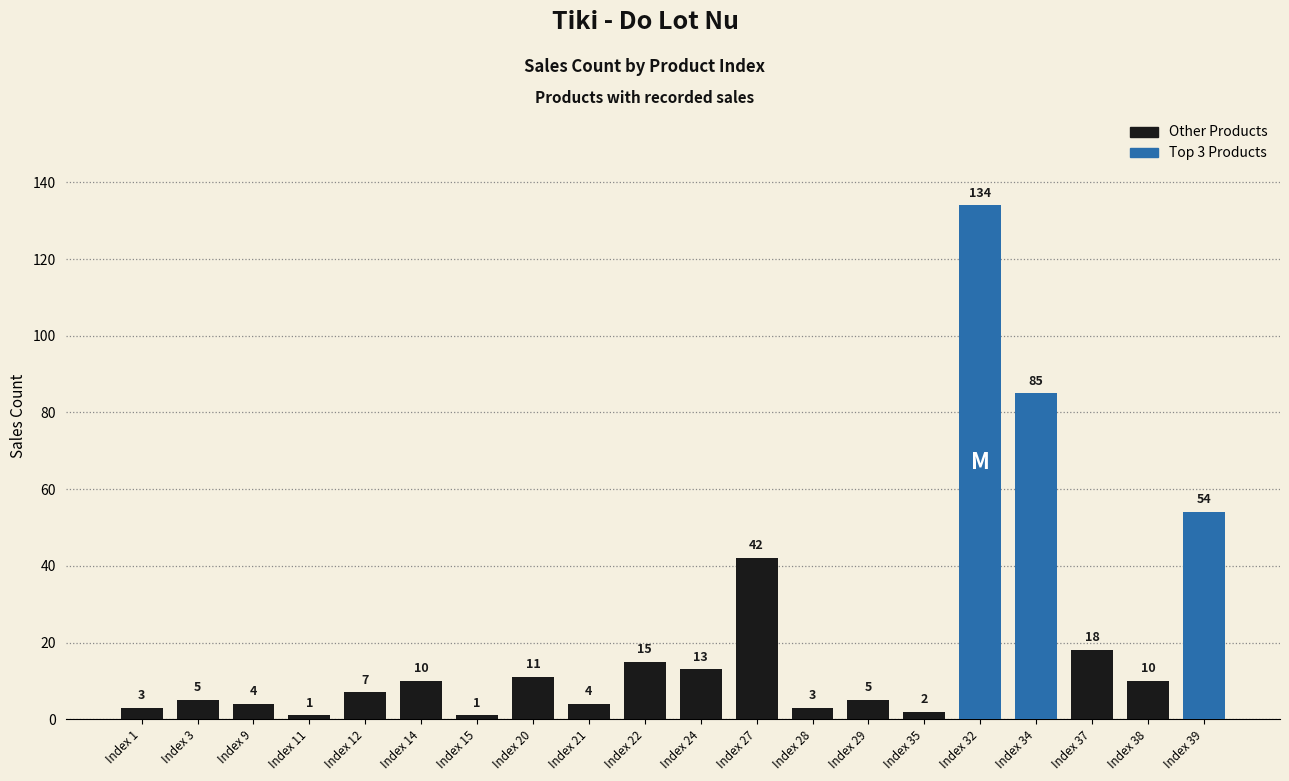

Which category has the highest value across all series?

Index 32